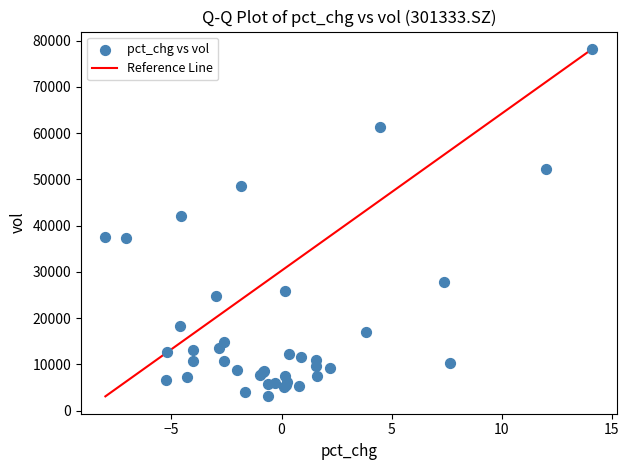

What Y value in the scatter plot is closest to 40647?

42017.7